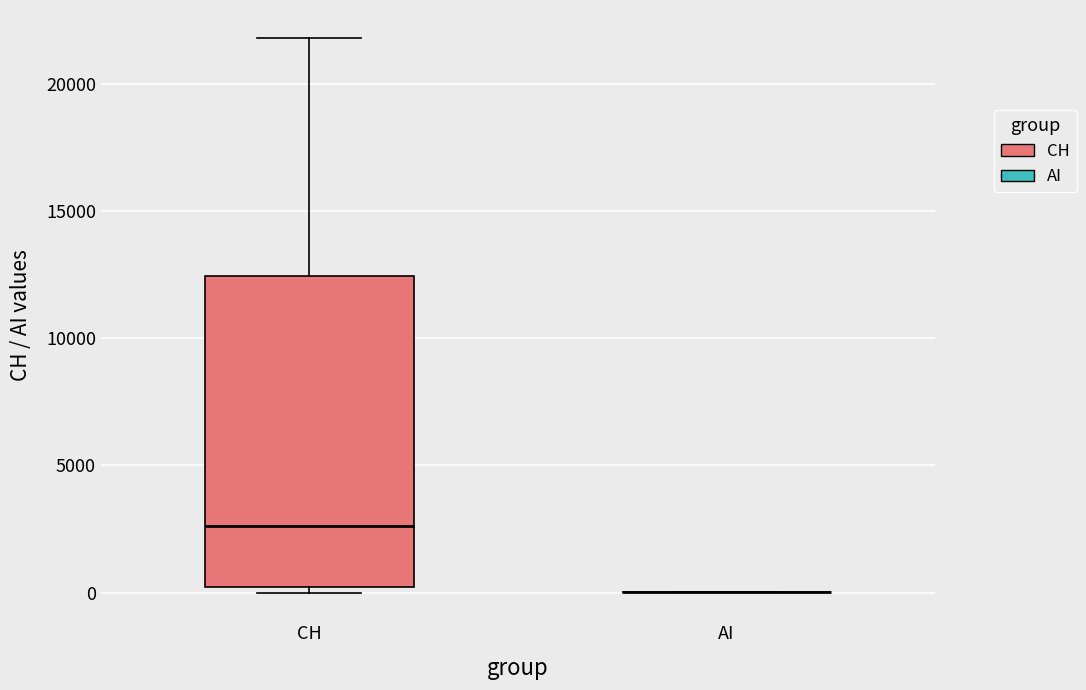

Reading left to right, read every box against the y-axis: the position of its median line, the range the box covers, and the ends of its whiskers. The values are not printed on the chart, so give them approximately, as read against the axis.

CH: median 2500, box 0 to 12500, whiskers 0 (just below the box's lower edge) to 22000
AI: box collapsed to a line at 0, whiskers 0 to 0